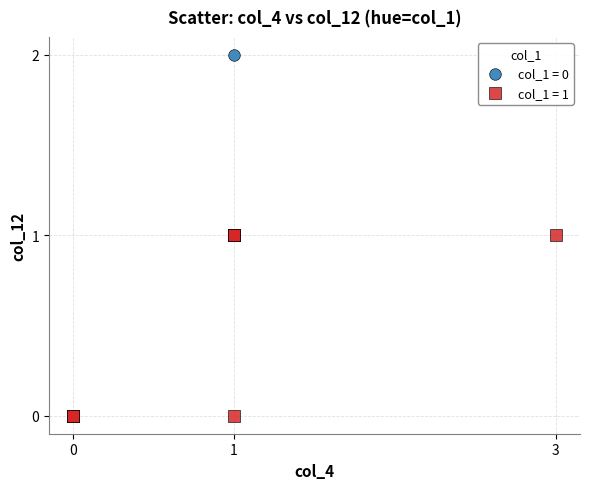

Which series has the largest Y range (max minus min)?

col_1 = 0